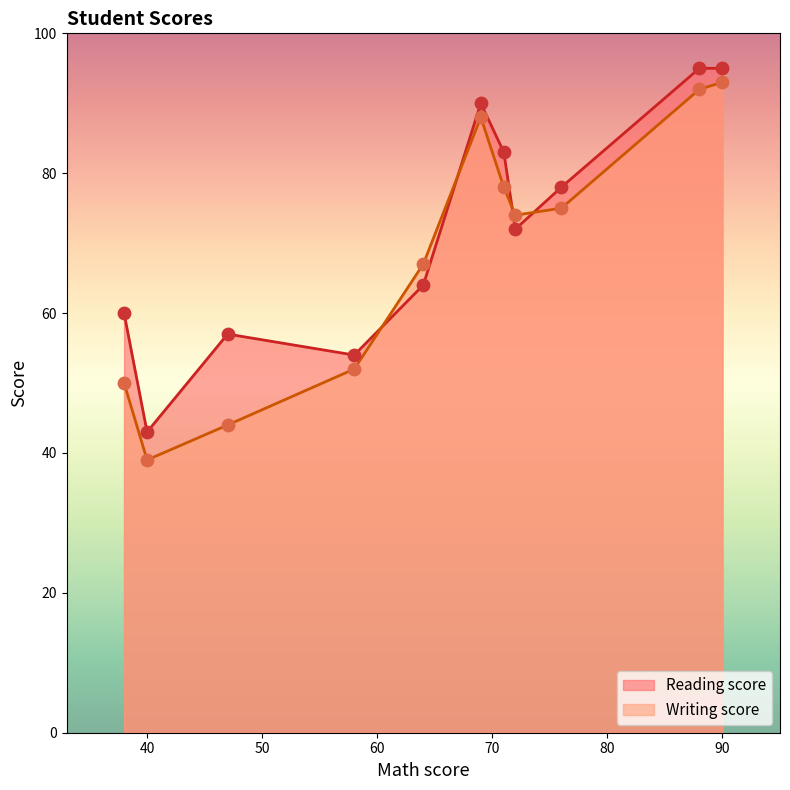

Which series contains the highest Y value?

Reading score